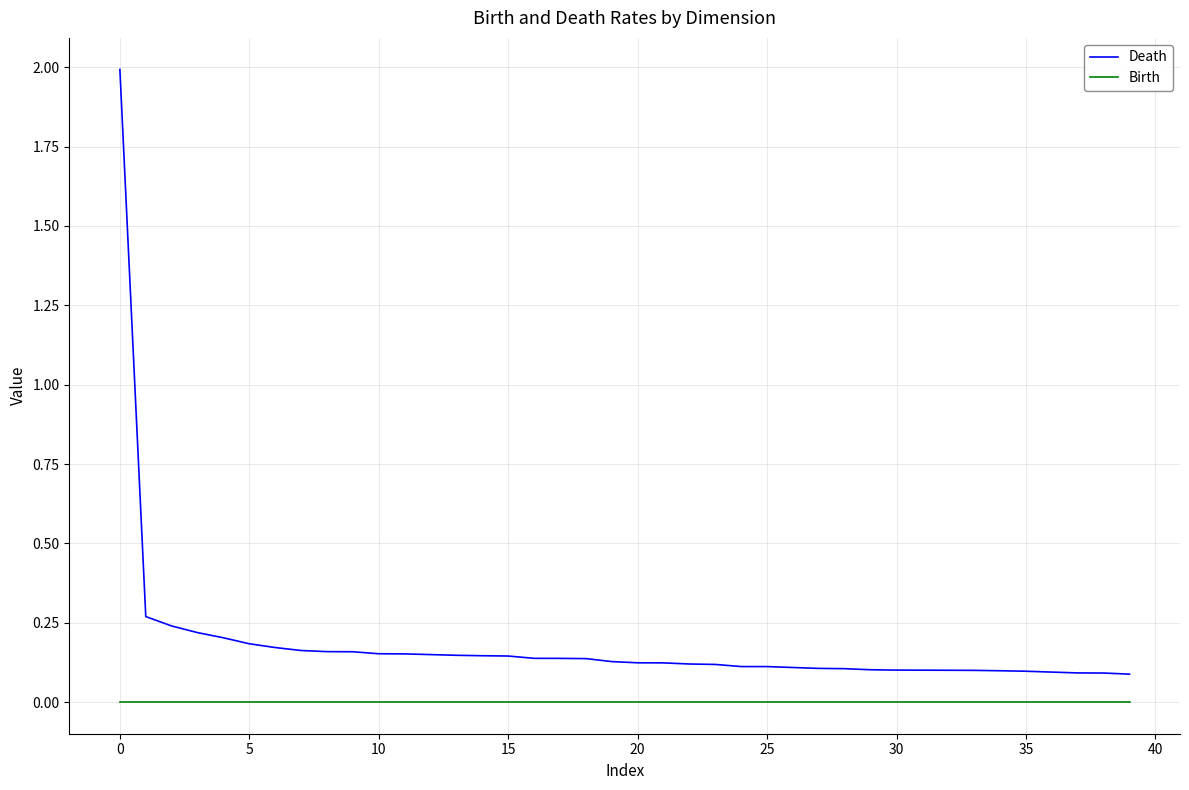

At how many categories does at least one series exceed 0?

40